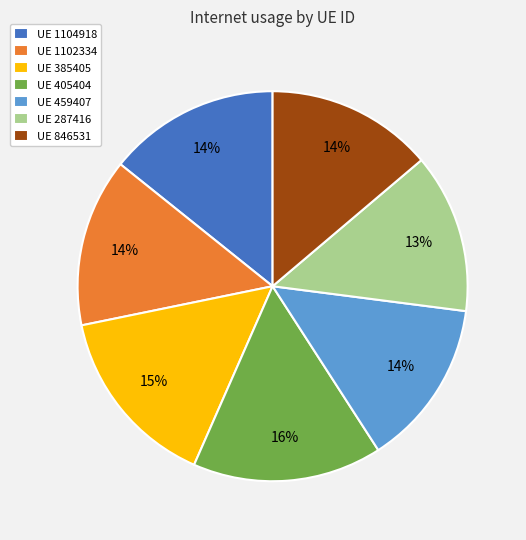

True or false: UE 405404 accounts for 30% of the total.

False